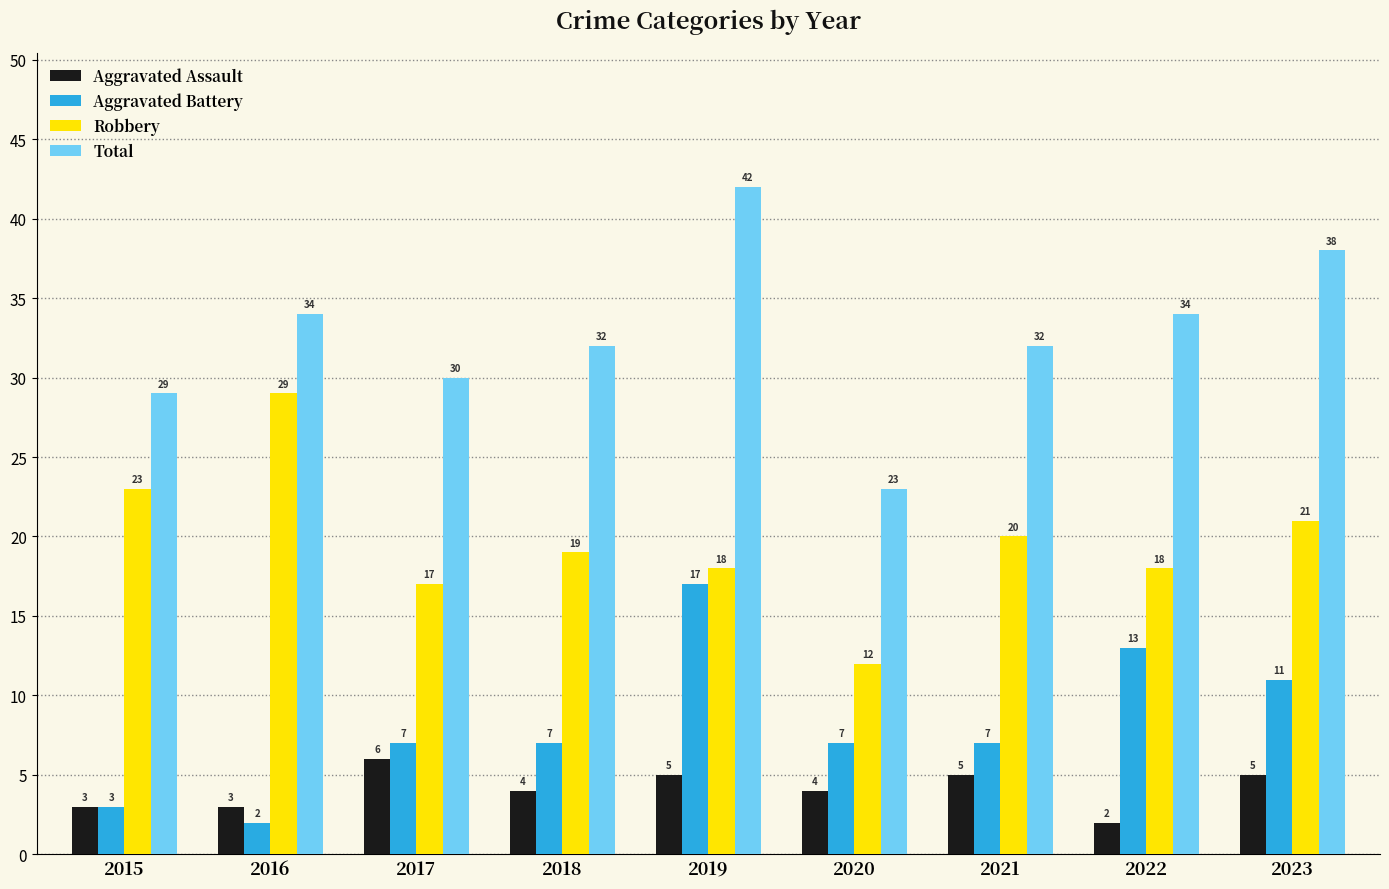

Count the number of data series in this chart.

4